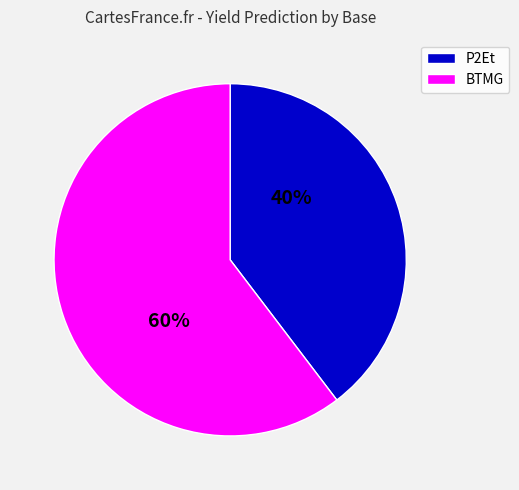

Which slice is the smallest?

P2Et